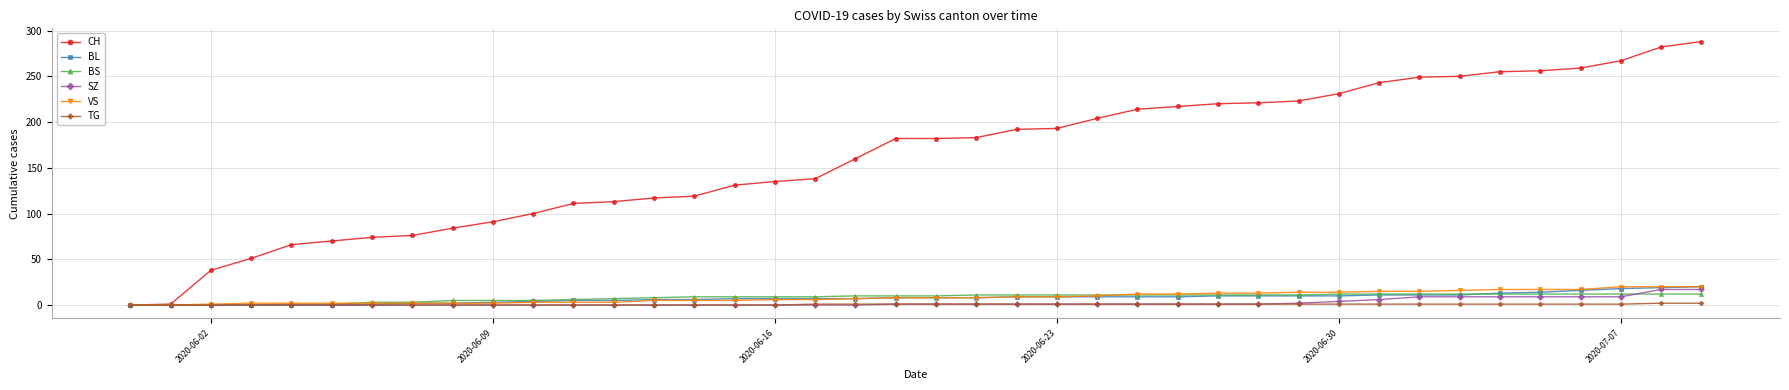

Which series has the largest range (max minus min)?

CH